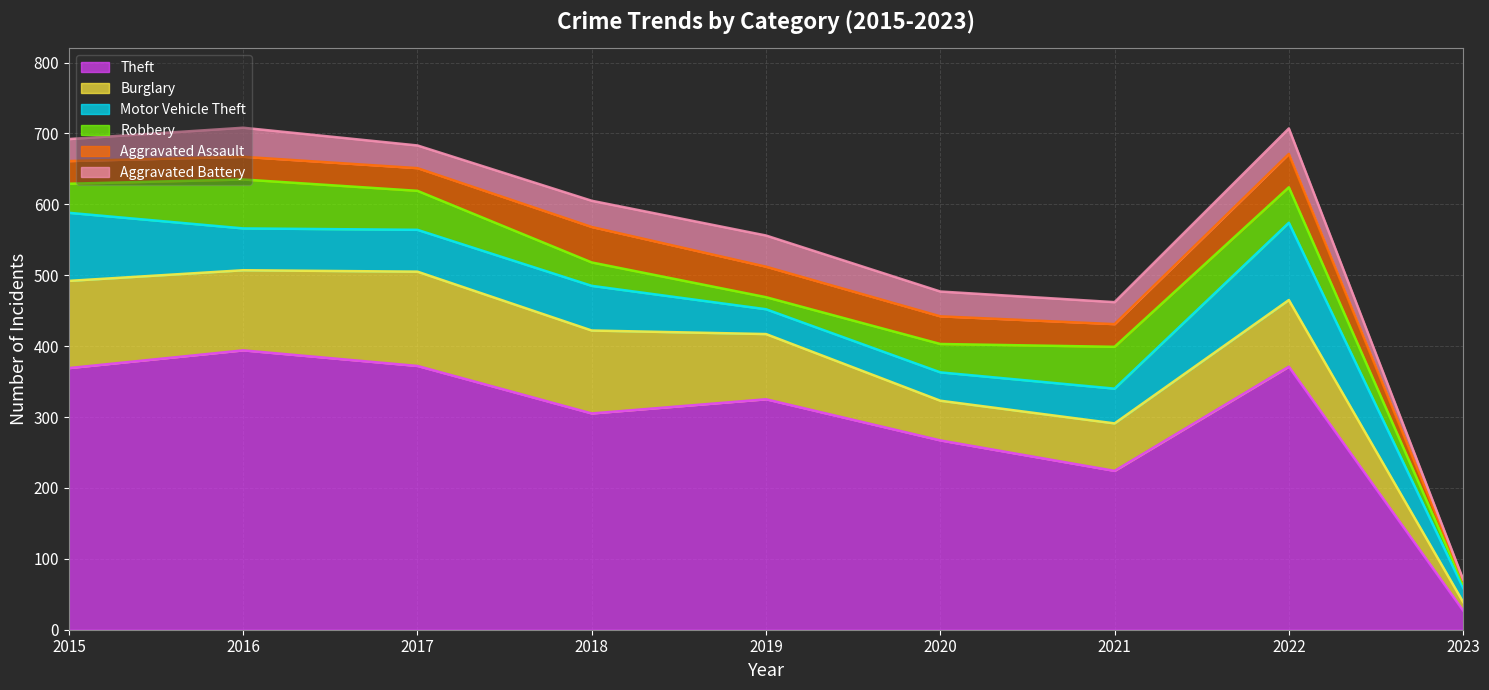

Rank the series at 2022 from highest to lowest value.

Theft, Motor Vehicle Theft, Burglary, Robbery, Aggravated Assault, Aggravated Battery